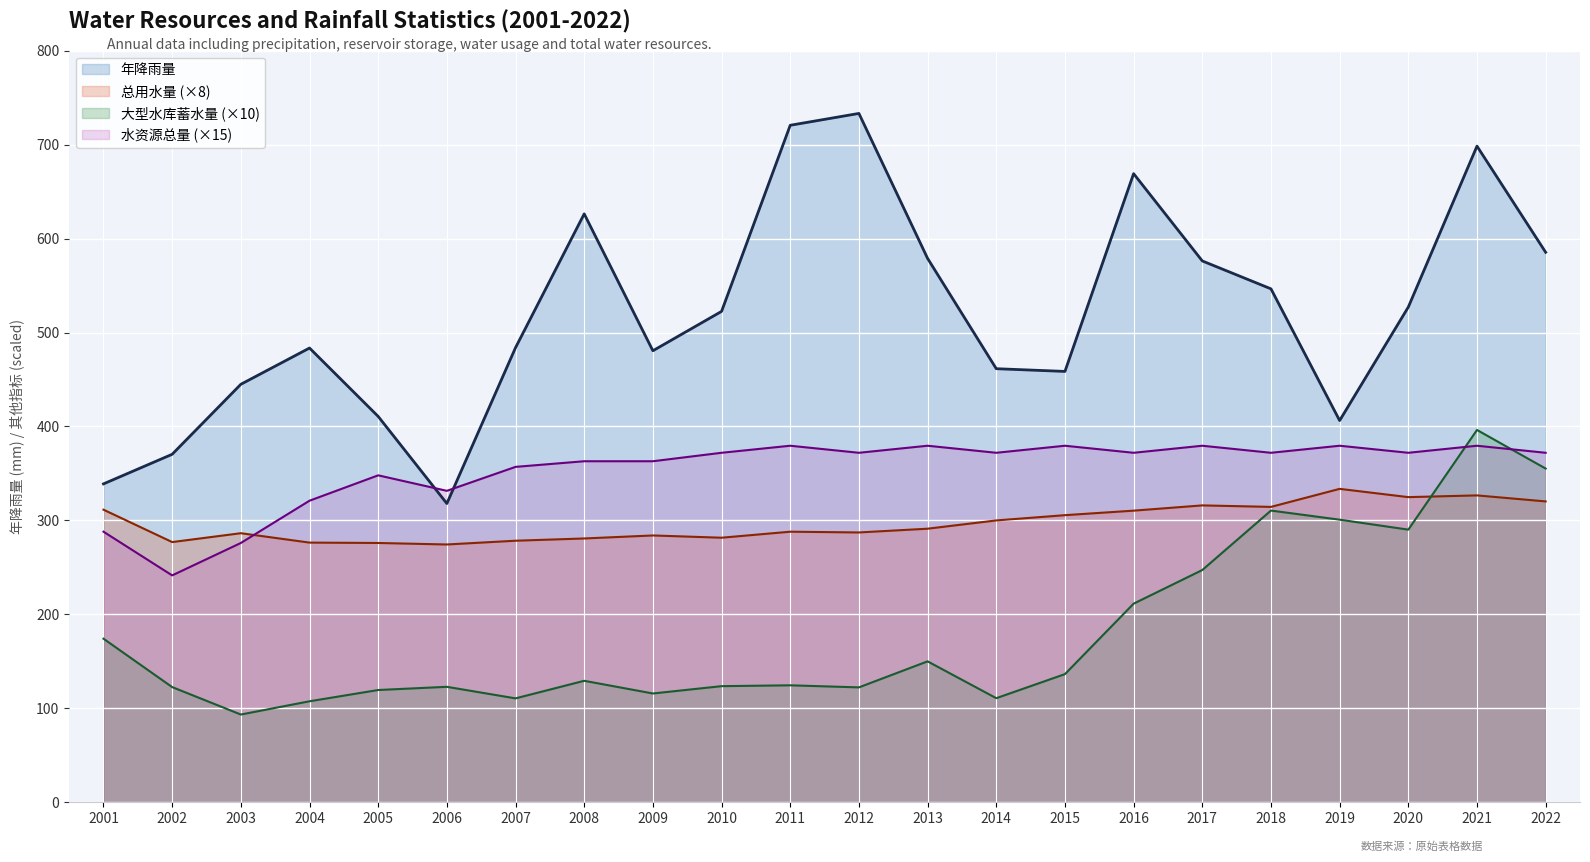

At which category is the sum across all series the highest?

2021